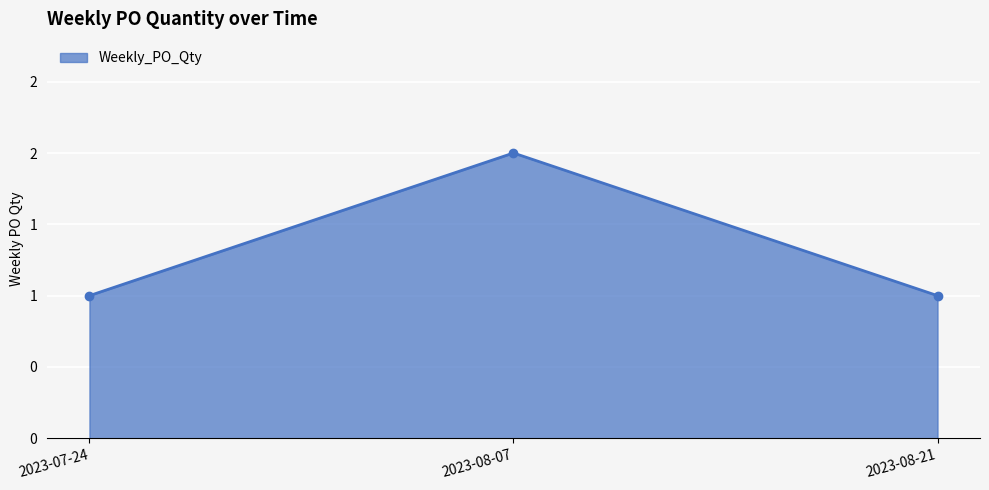

What is the label of the 3rd point from the left?

2023-08-21